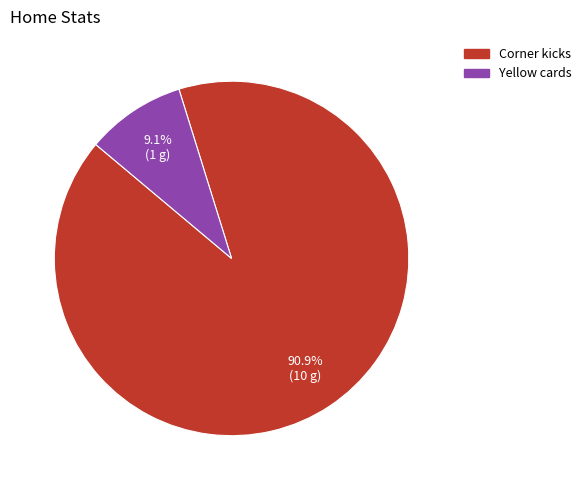

What percentage is NOT represented by Corner kicks?

9.1%